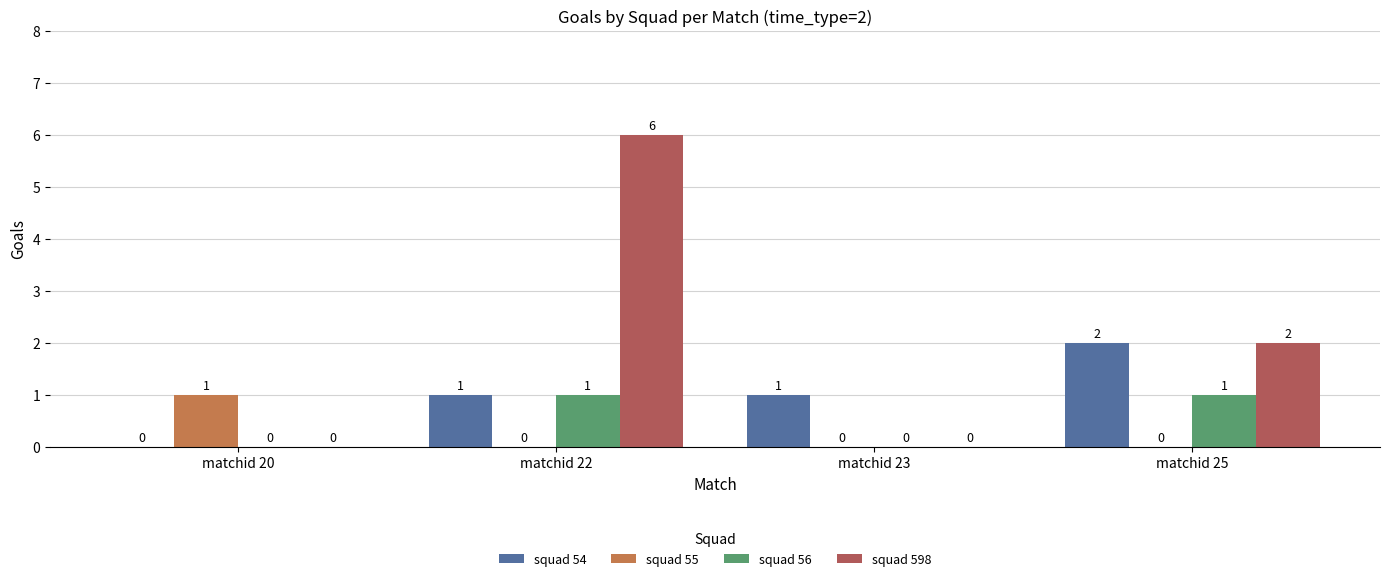

What is the maximum value shown in the chart?

6